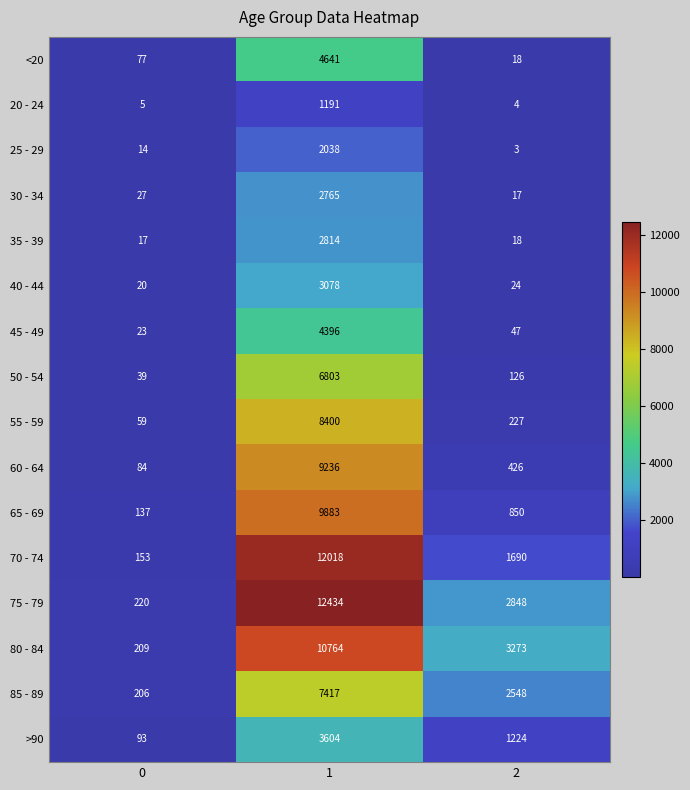

Which series has the widest spread of values?

75 - 79